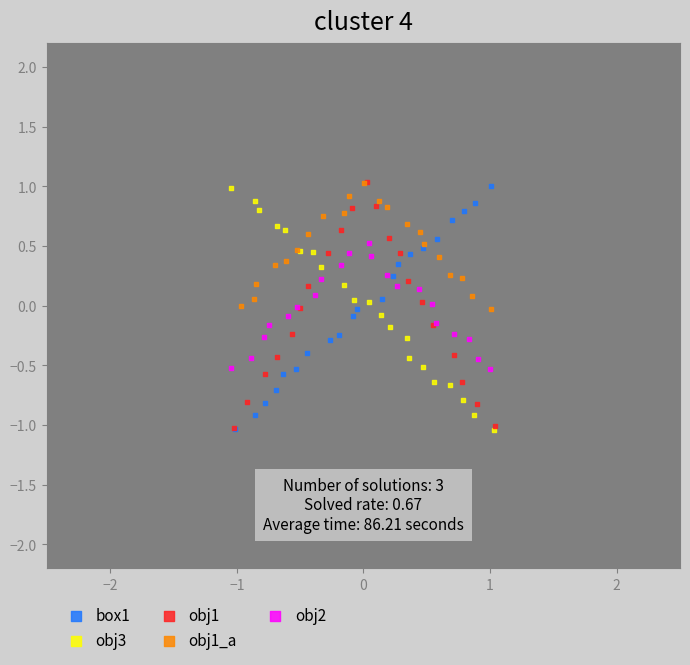

What are all the series names shown in the legend?

box1, obj3, obj1, obj1_a, obj2